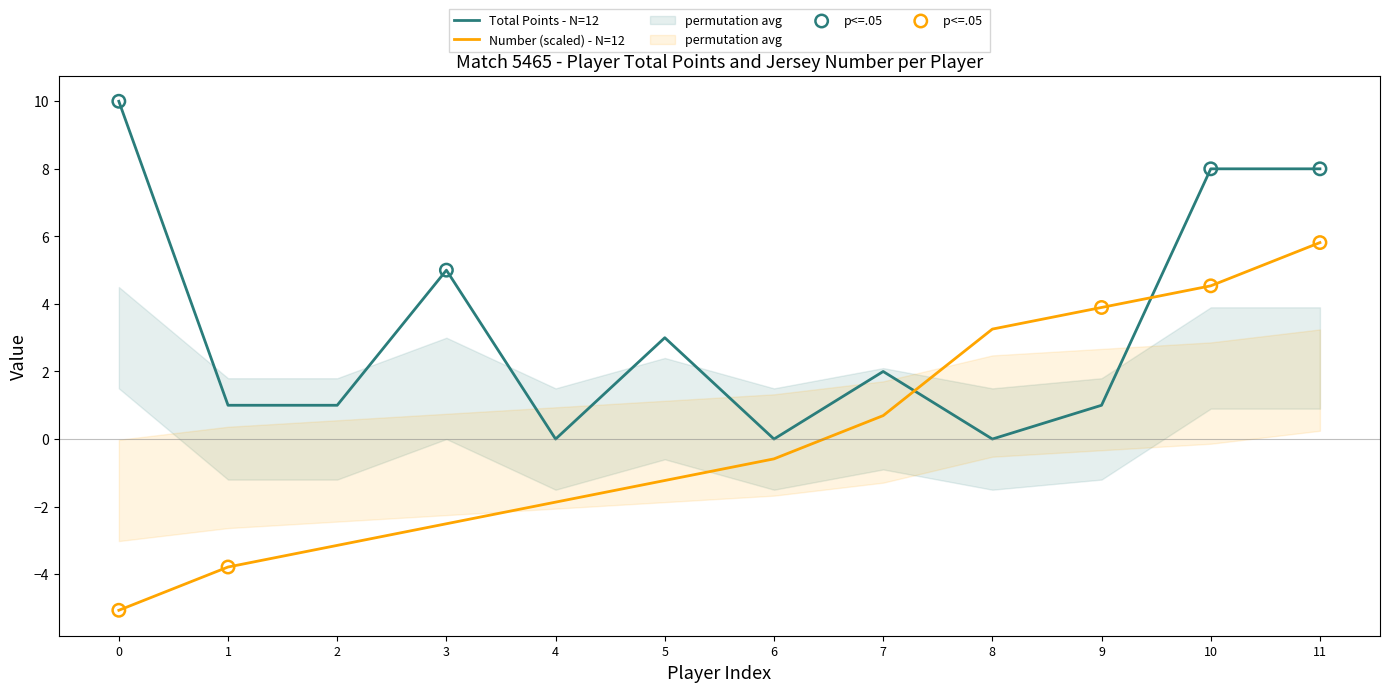

Which series contains the lowest Y value?

Number